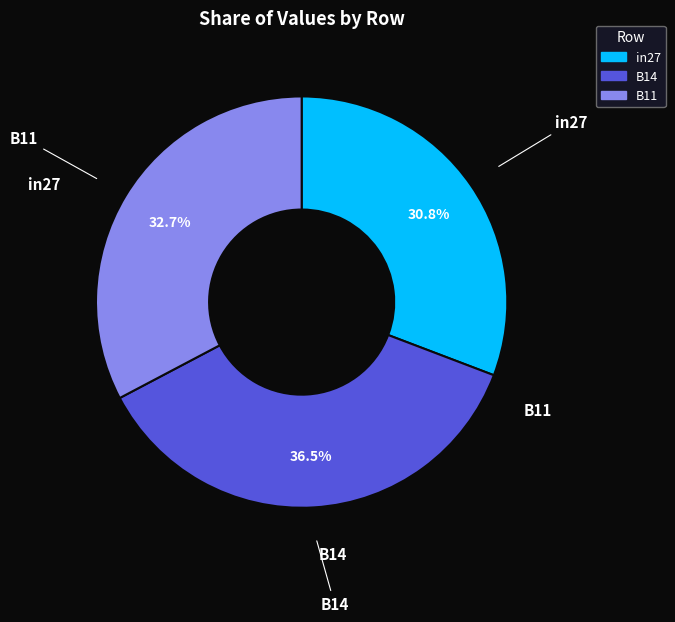

To the nearest percent, what portion does in27 represent?

31%